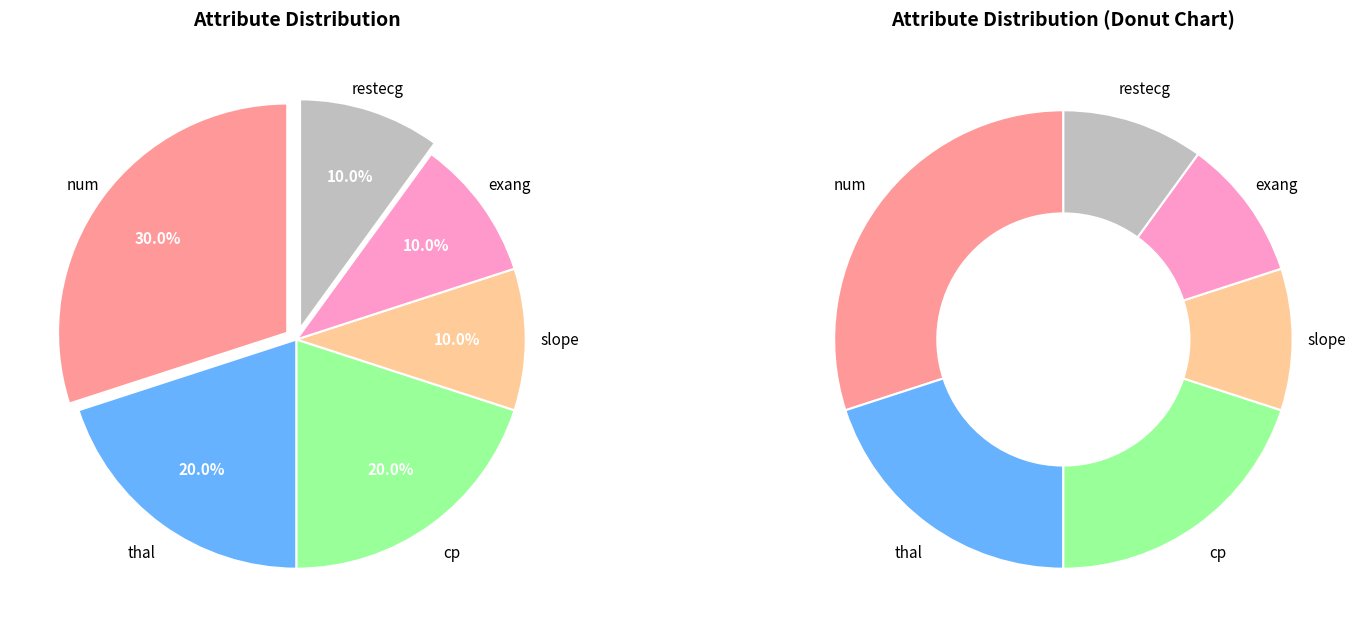

What is the ratio of the value at exang to the value at cp?

0.5